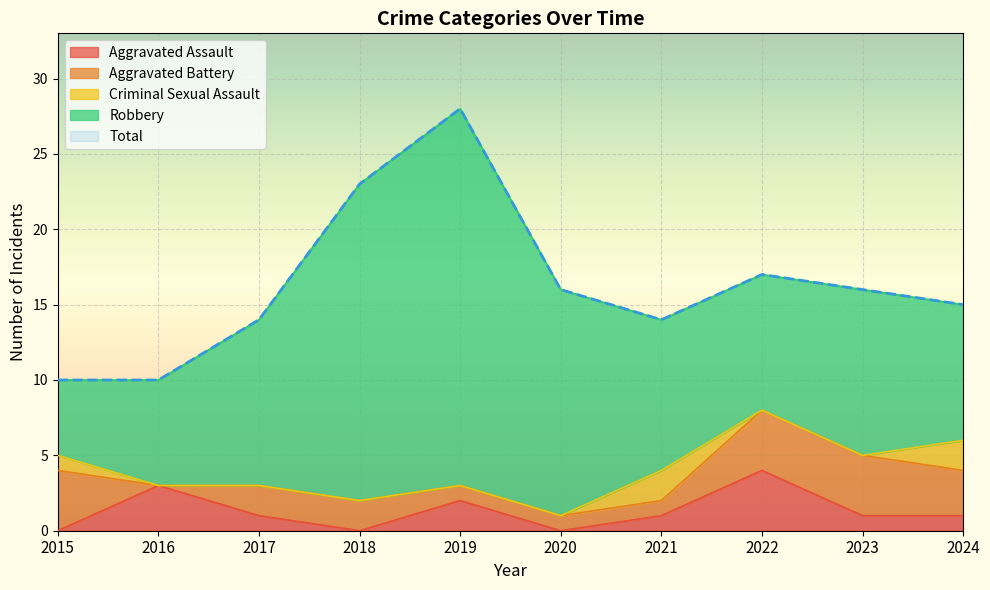

Where does the Aggravated Battery series first go above 2?

2015